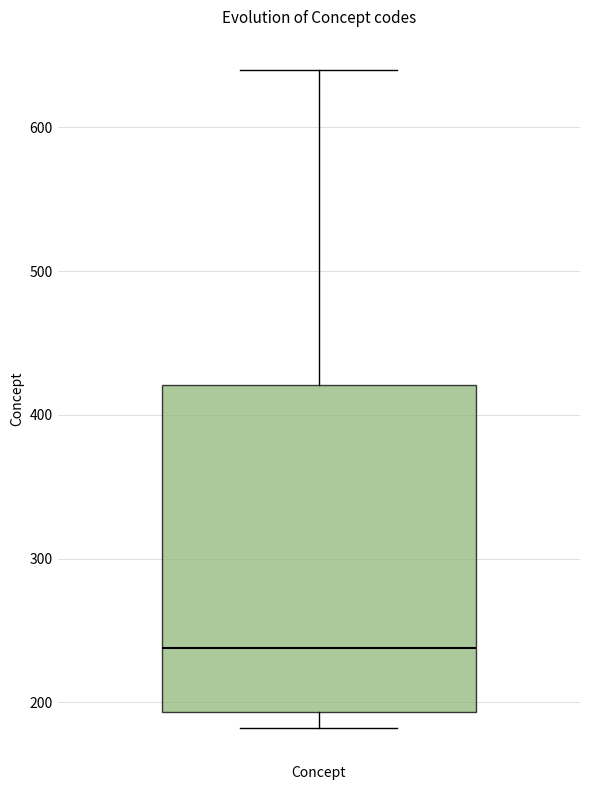

Transcribe this box plot: give where the median line is, the range the box spans, and where the two whiskers end, as read against the y-axis. The values are not printed on the chart, so give them approximately, as read against the axis.

median 240, box 190 to 420, whiskers 180 to 640